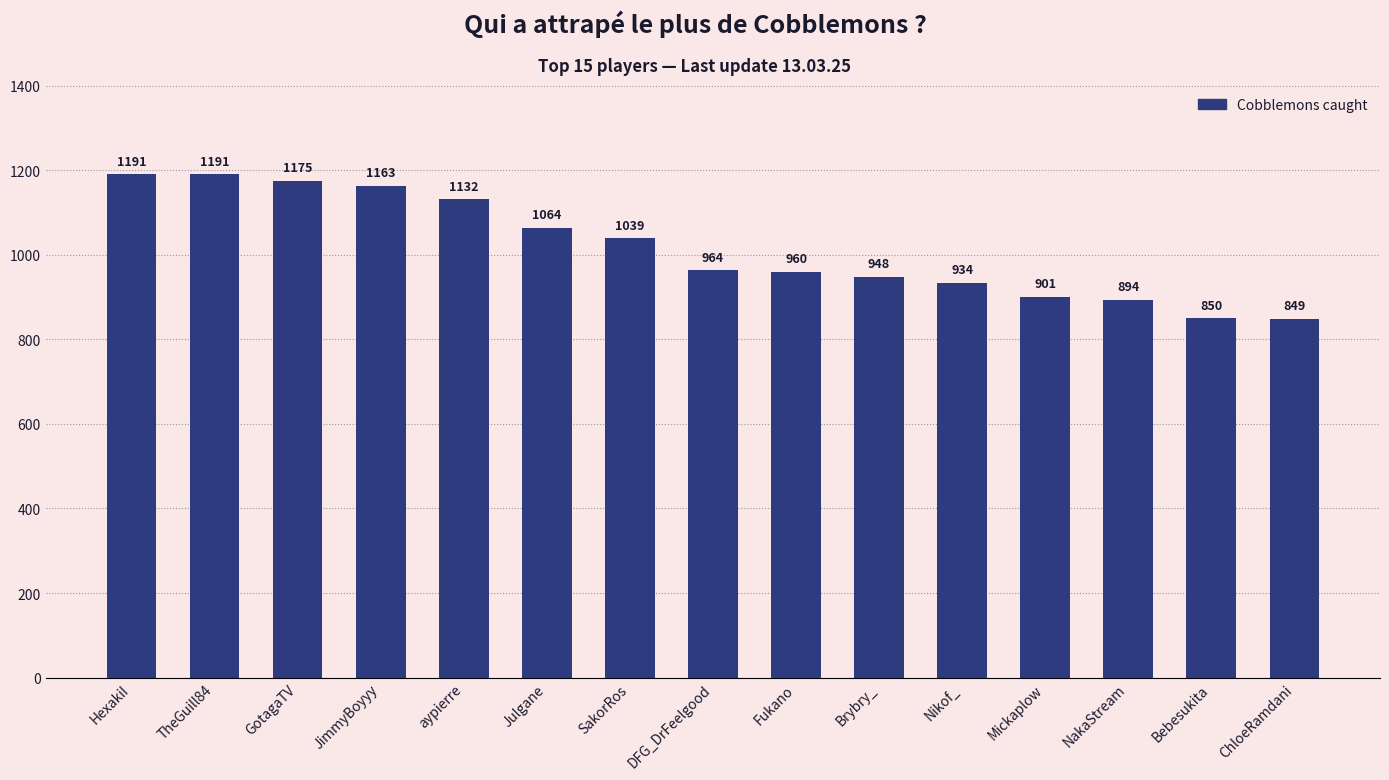

Are the bars grouped side by side (vs. stacked)?

No